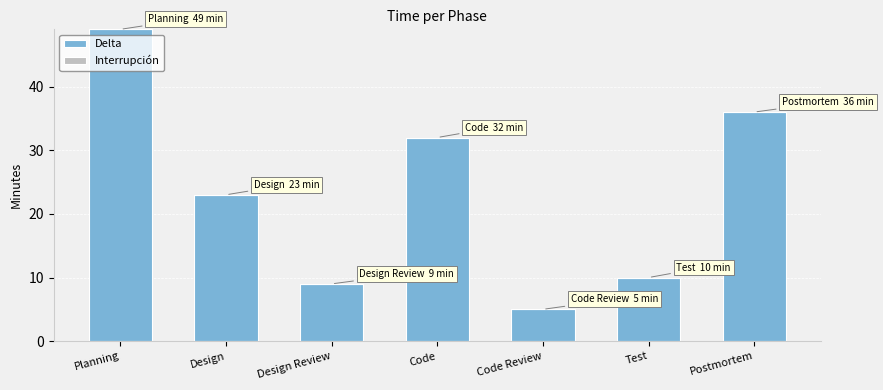

Reading left to right, list all the values displayed in this chart.

Planning=49	Design=23	Design Review=9	Code=32	Code Review=5	Test=10	Postmortem=36